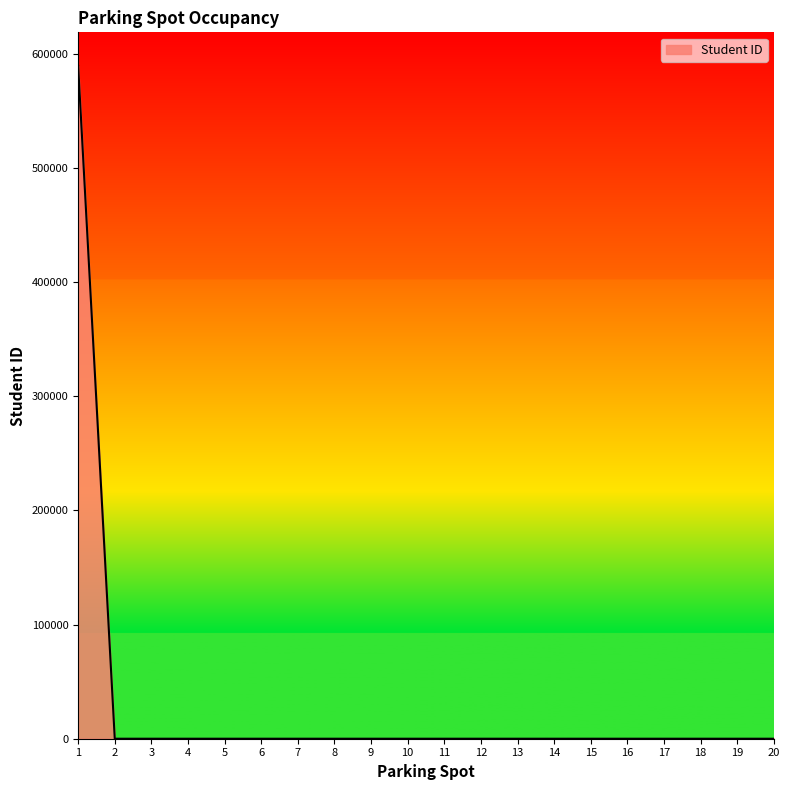

Between 20 and 1, which is larger?

1